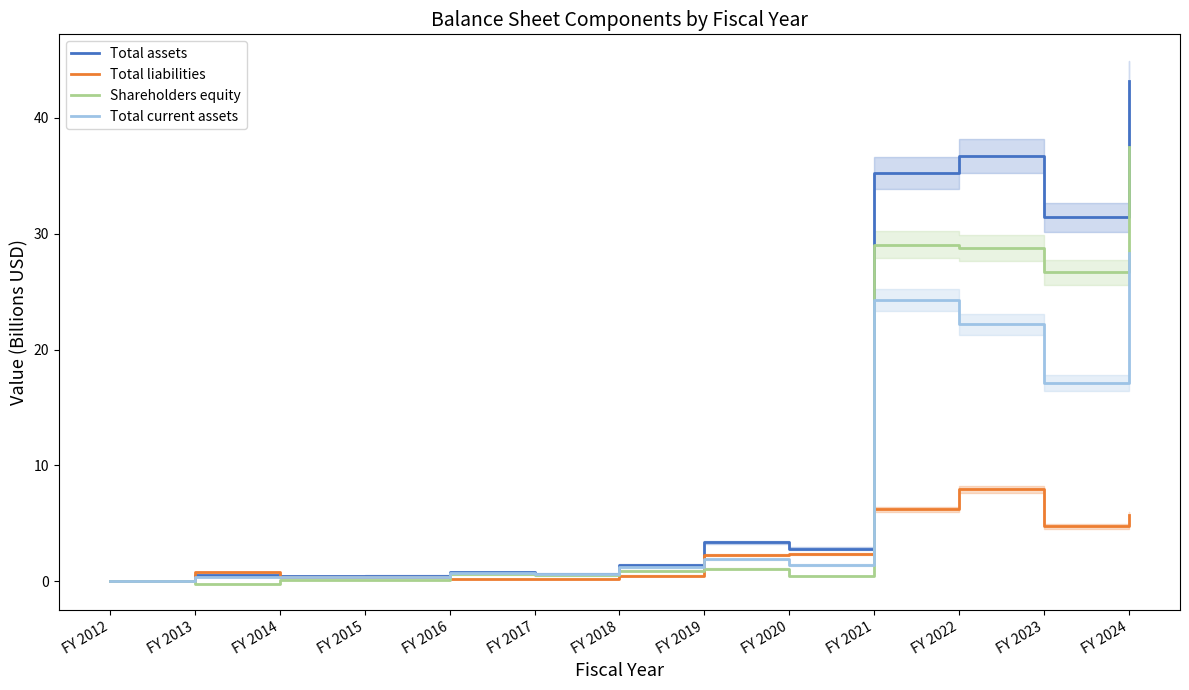

True or false: Total liabilities has more than 2 interior local peaks.

False